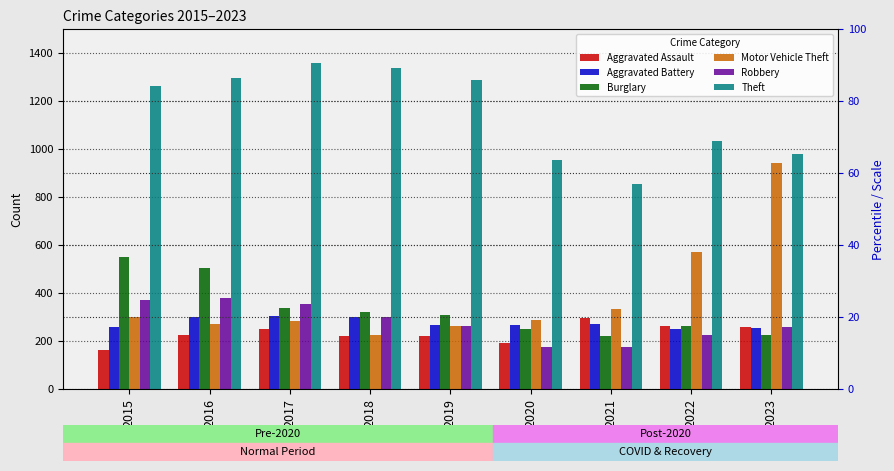

What is the value of the Aggravated Assault bar at the 6th from the left?

192